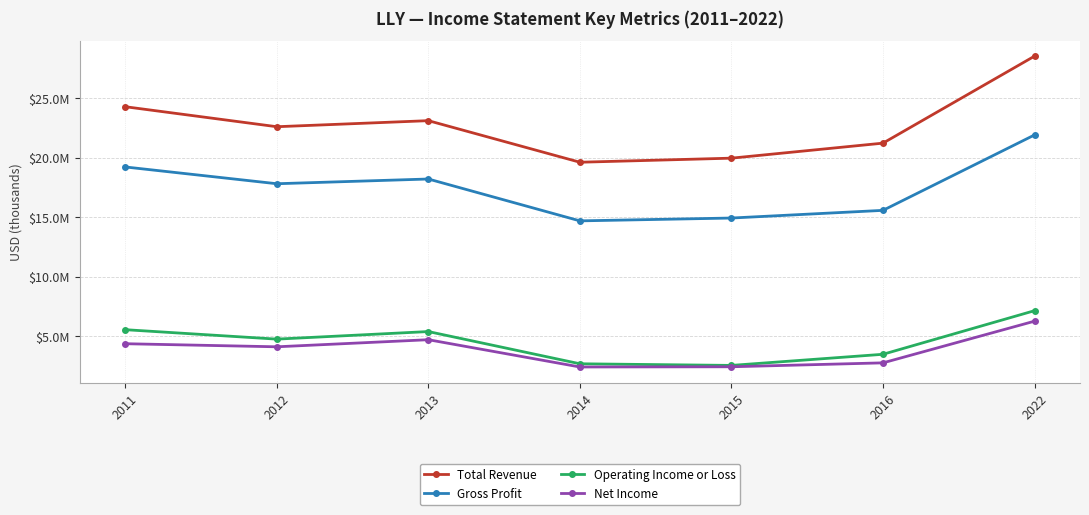

At which label does Total Revenue first exceed 22603400?

2011